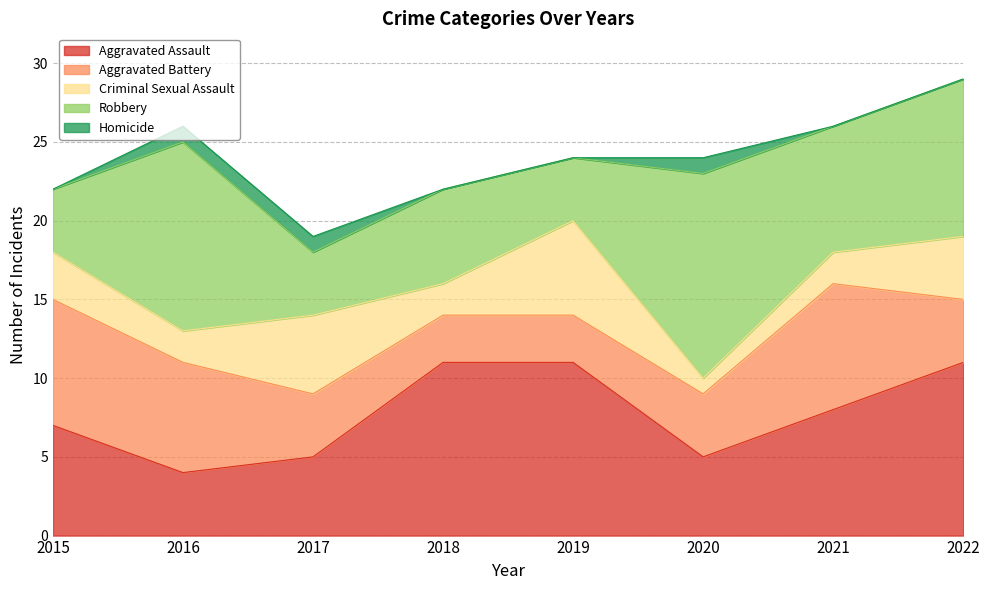

Between 2017 and 2015, which is larger?

2015